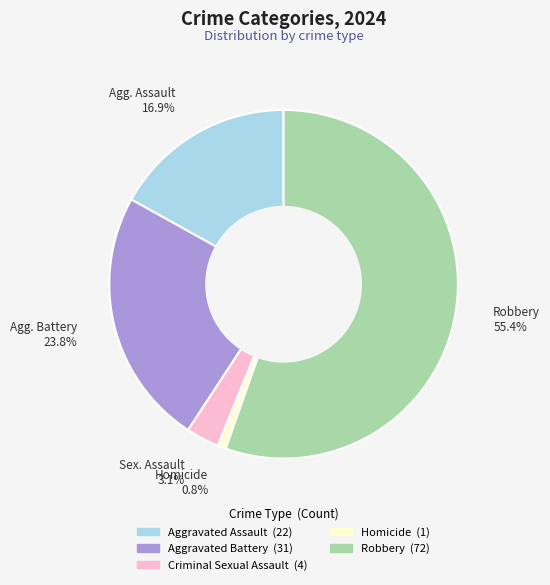

What percentage do Homicide and Robbery together represent?

56.2%